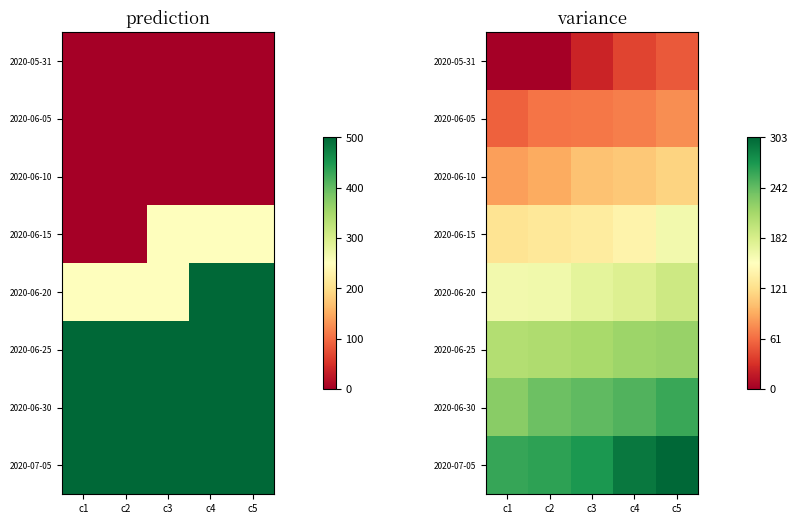

Which series has the largest range (max minus min)?

2020-05-31